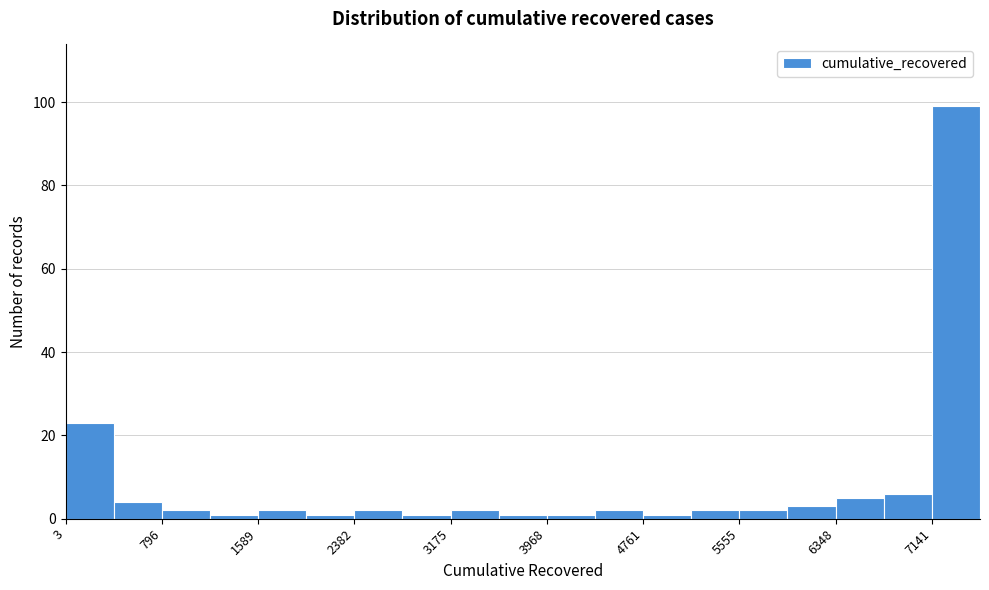

Read against the x-axis, roughly where is the centre of the tallest bar?

7300